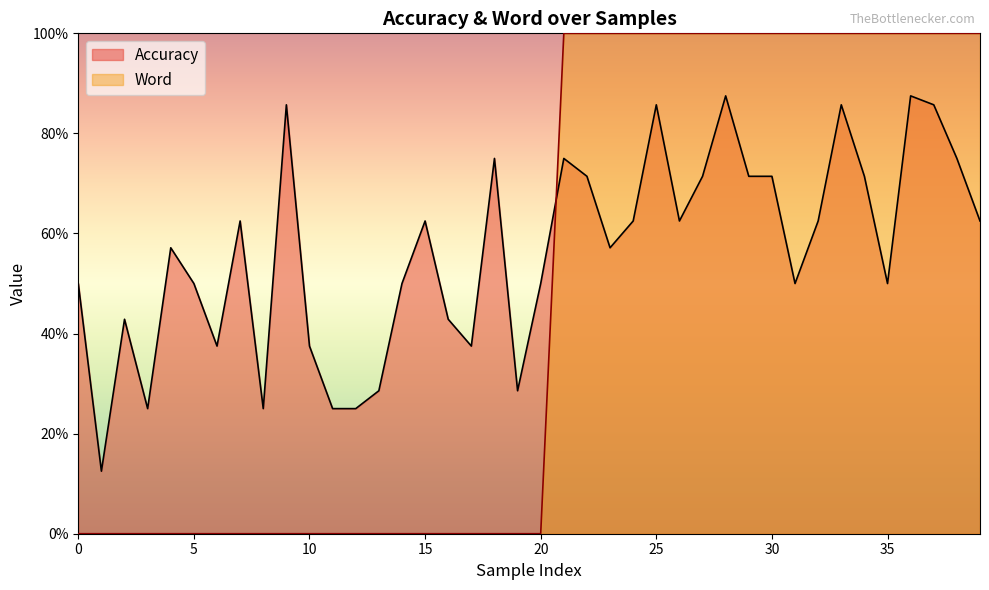

Rank the series at 14 from highest to lowest value.

Accuracy, Word